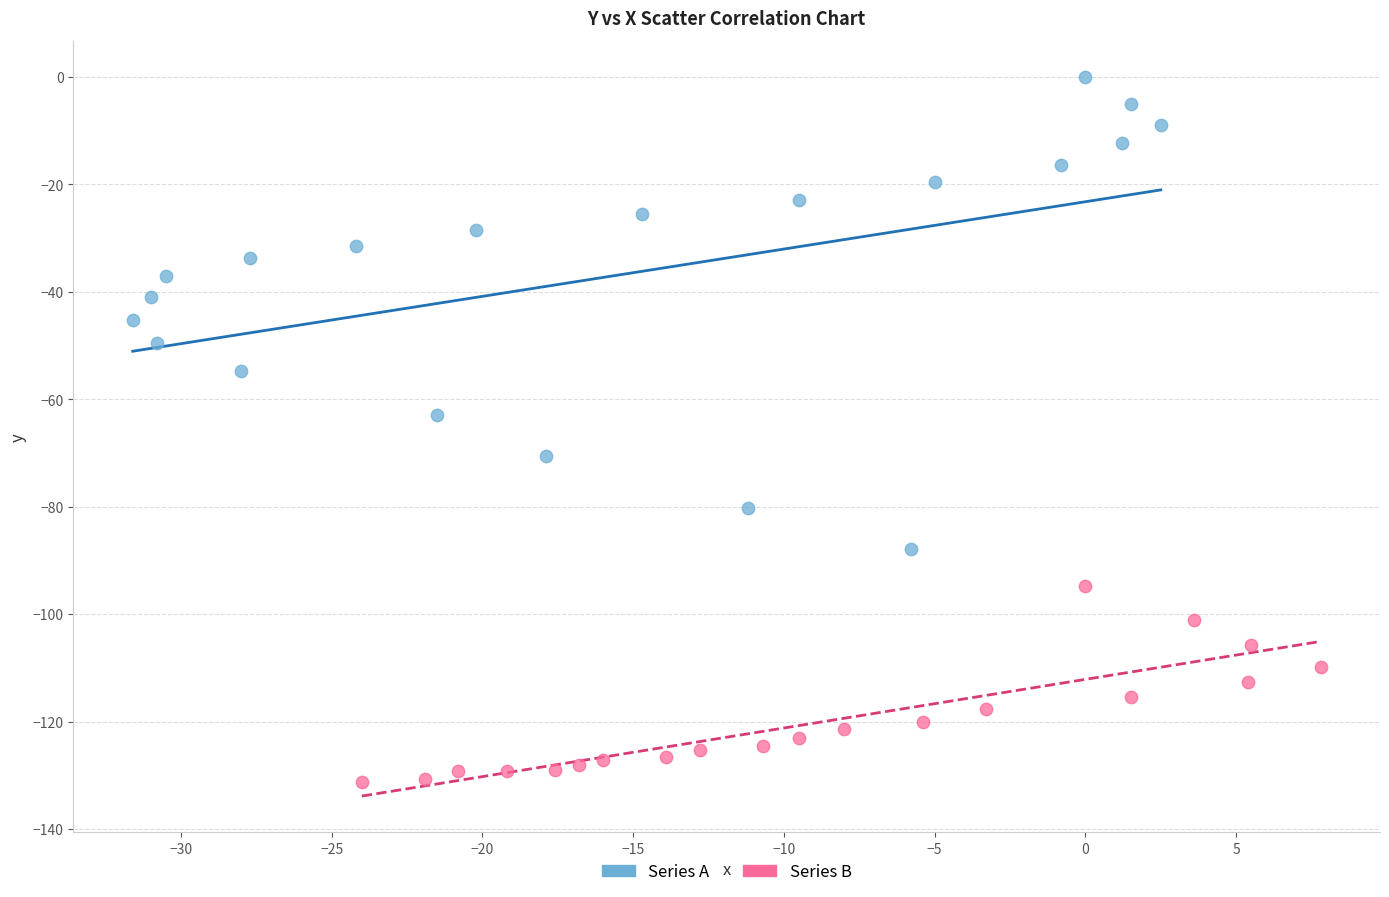

Which series contains the highest Y value?

Series A